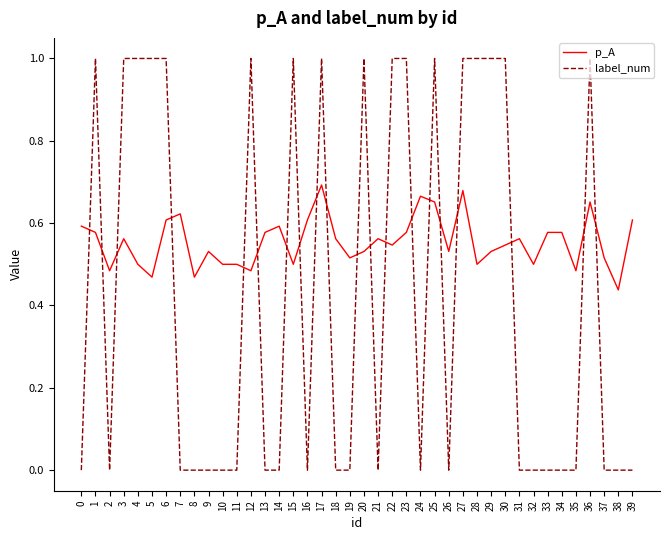

True or false: p_A has a value of 0.6 at 16.

True